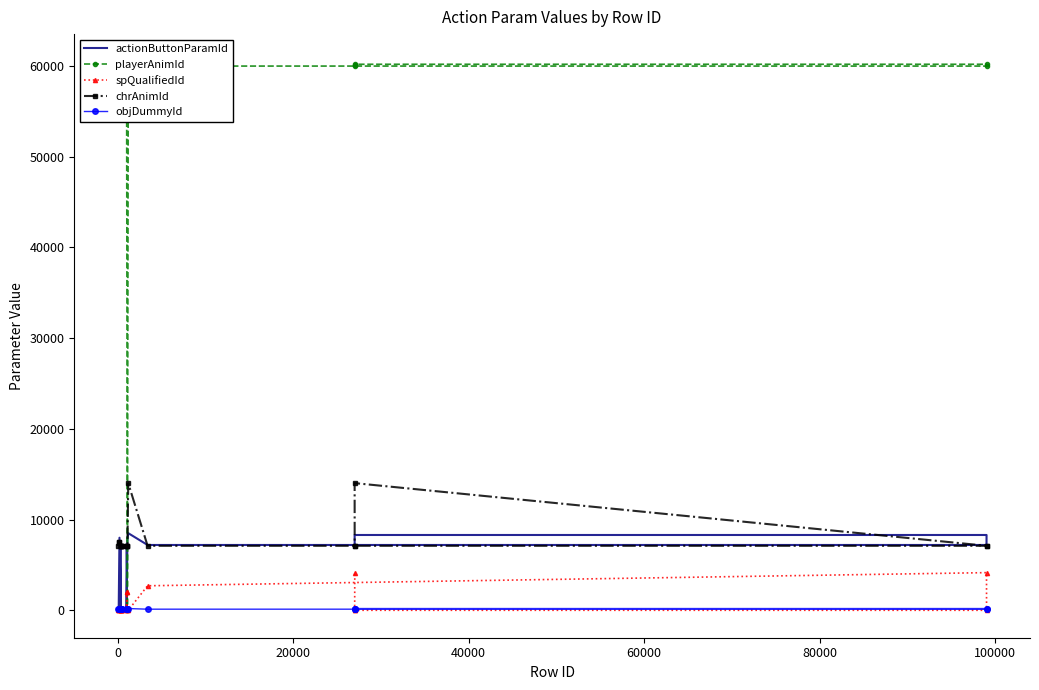

What is the value of the chrAnimId point at the 3rd from the left?

7521